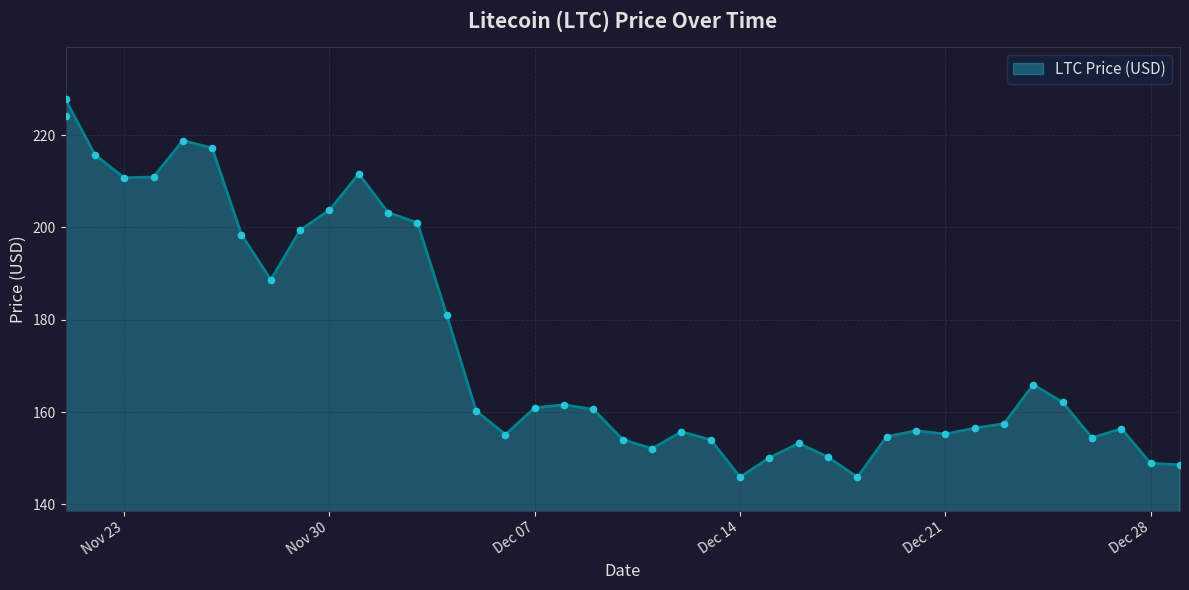

What is the change in value from 11/24/2021 to 12/22/2021?

-54.4